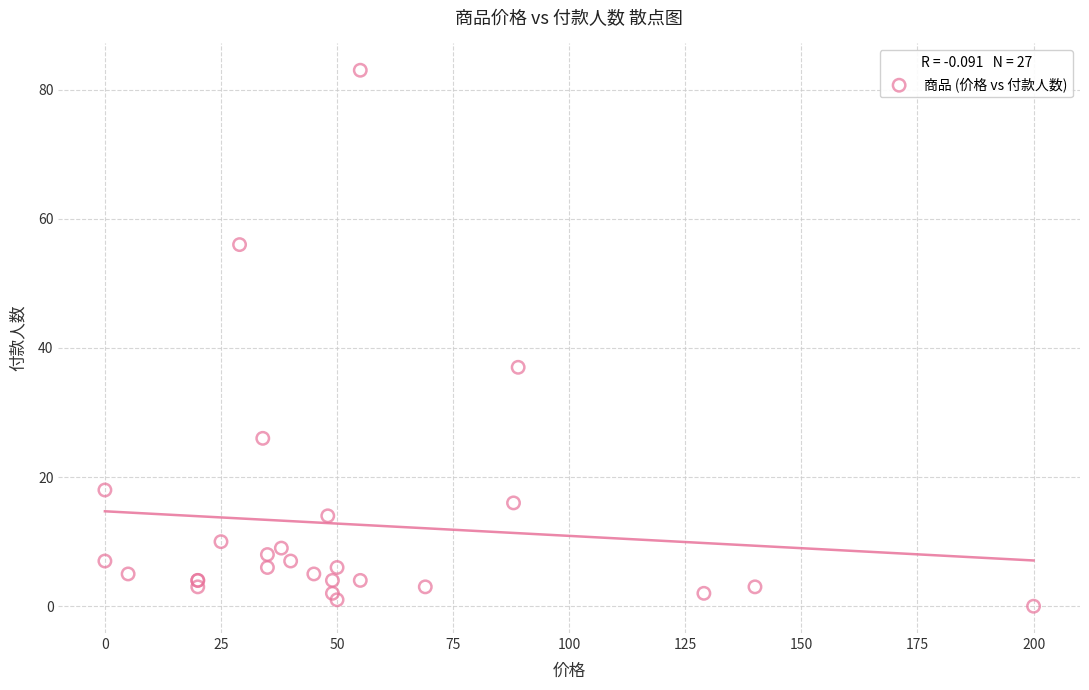

What Y value in the scatter plot is closest to 41?

37